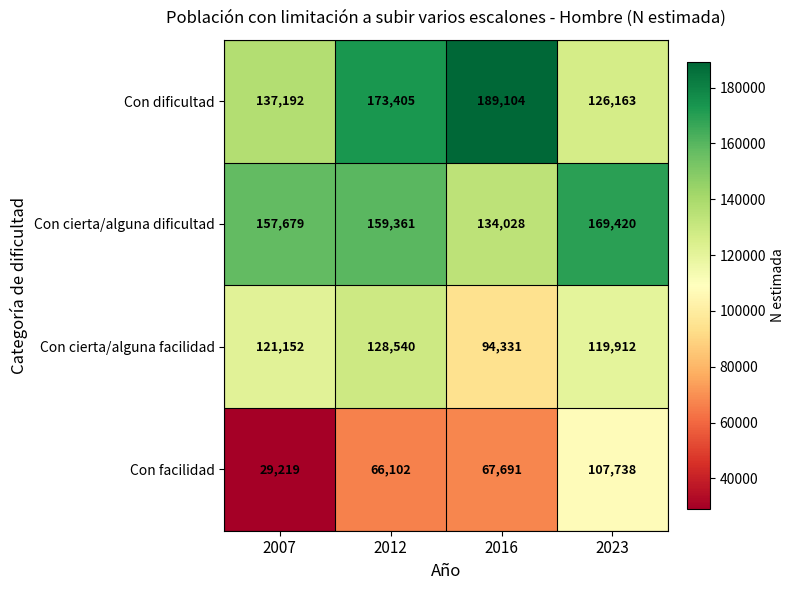

What is the minimum value for Con facilidad?

29219